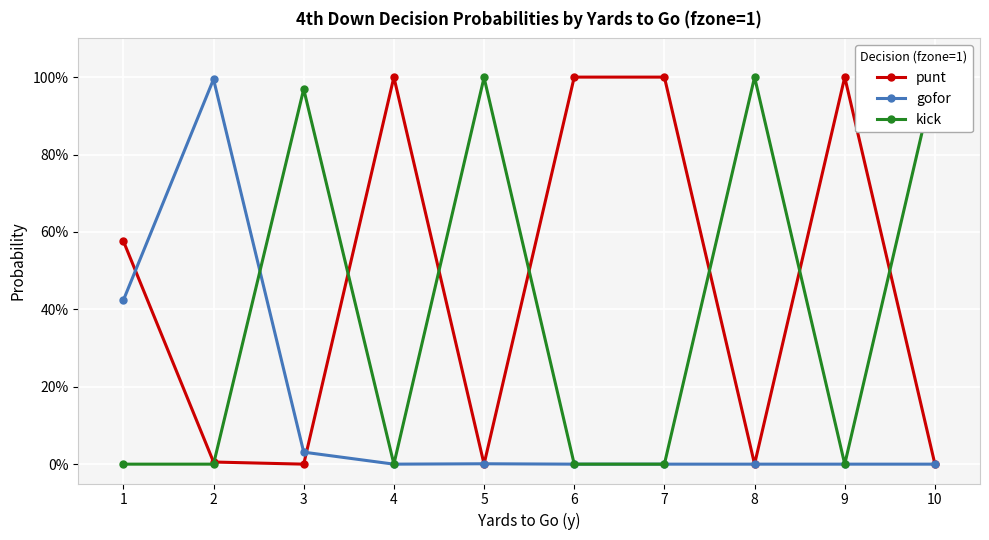

Which series ends up on top after the final intersection of punt and gofor?

punt